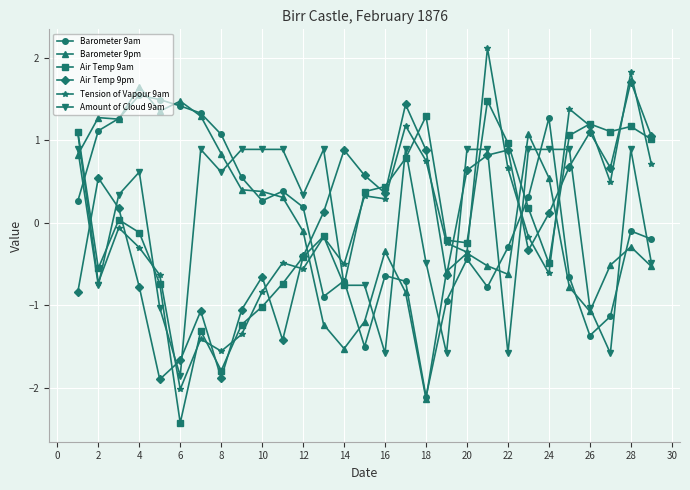

After their last crossing, which series has the higher values: Barometer 9am or Amount of Cloud 9am?

Barometer 9am